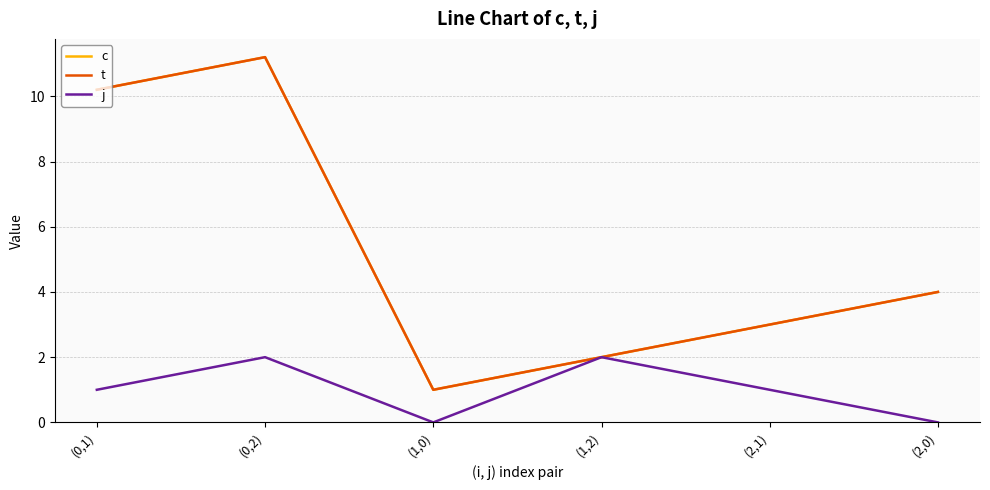

At how many categories does at least one series exceed 4?

2